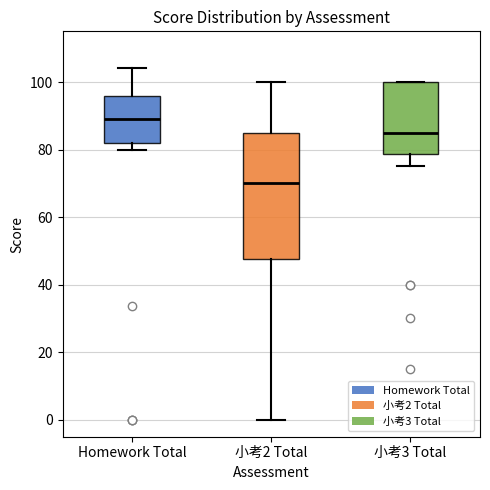

Reading left to right, transcribe this box plot: for each box, give where its median line is, the range the box spans, and where its two whiskers end, as read against the y-axis. The values are not printed on the chart, so give them approximately, as read against the axis.

Homework Total: median 90, box 82 to 96, whiskers 80 to 104
小考2 Total: median 70, box 48 to 86, whiskers 0 to 100
小考3 Total: median 86, box 78 to 100, whiskers 76 to 100